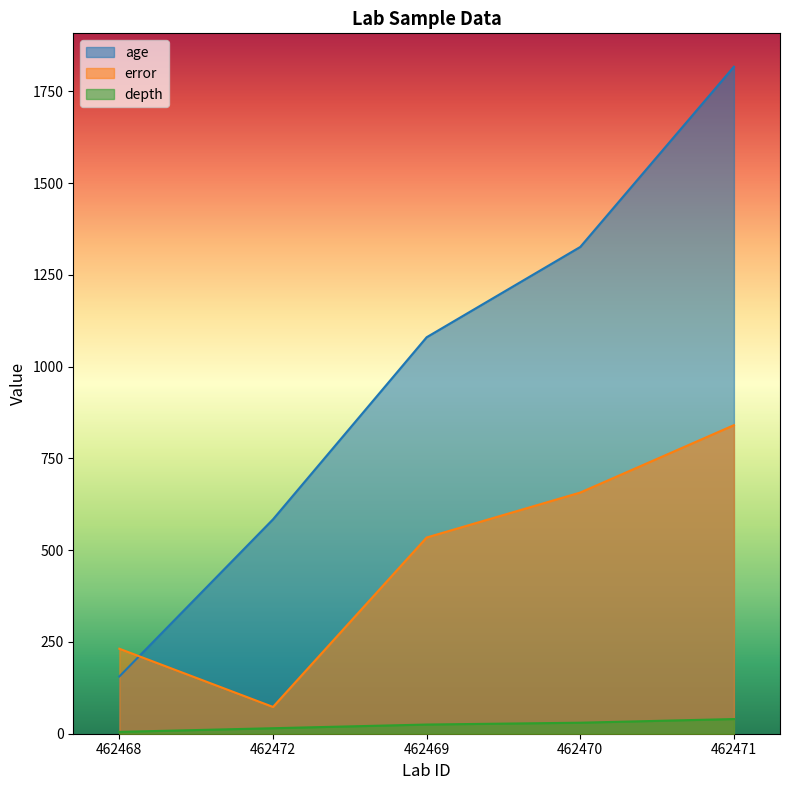

Where is the first local minimum for error?

462472